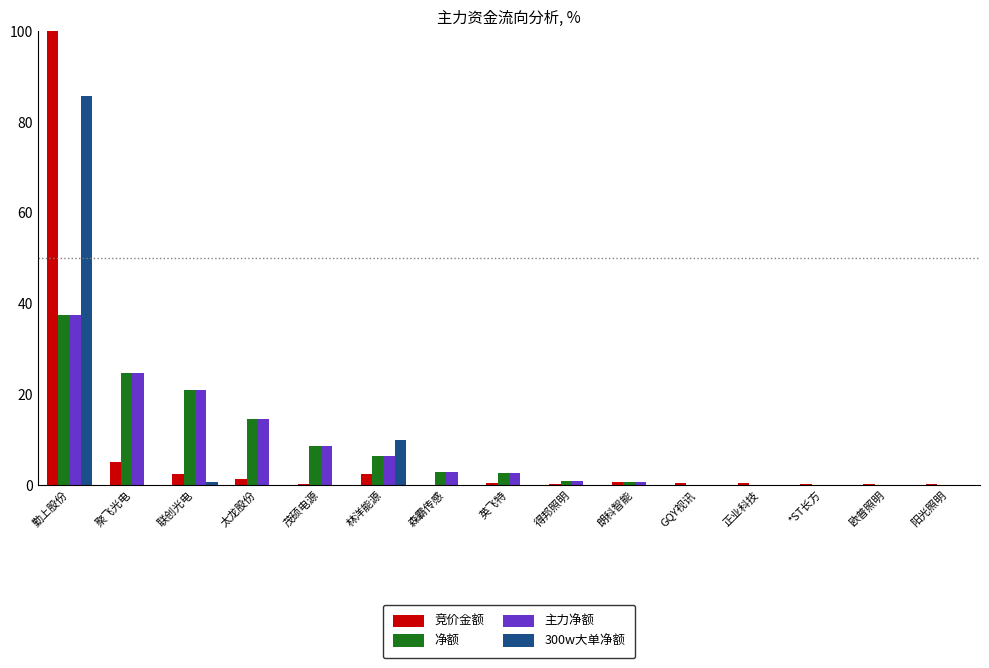

Read the 竞价金额 value at 阳光照明.

0.2